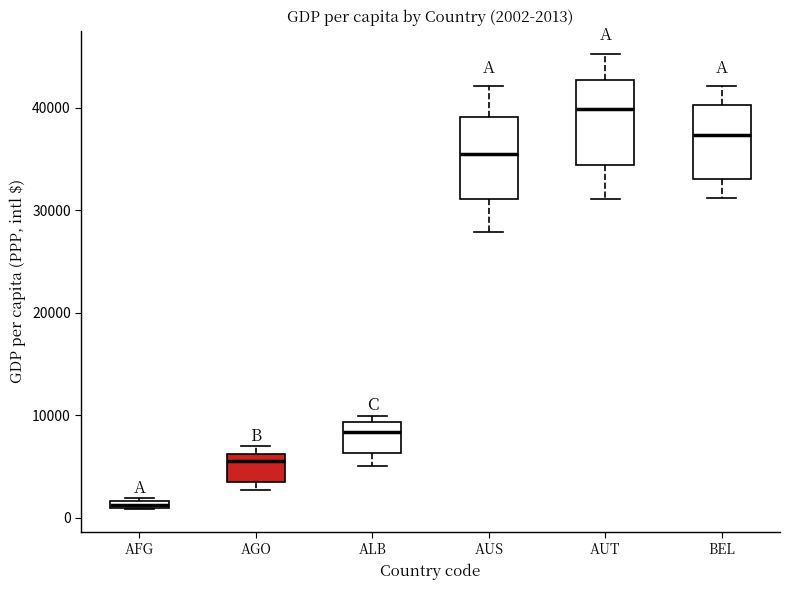

Which box has the lowest median line?

AFG